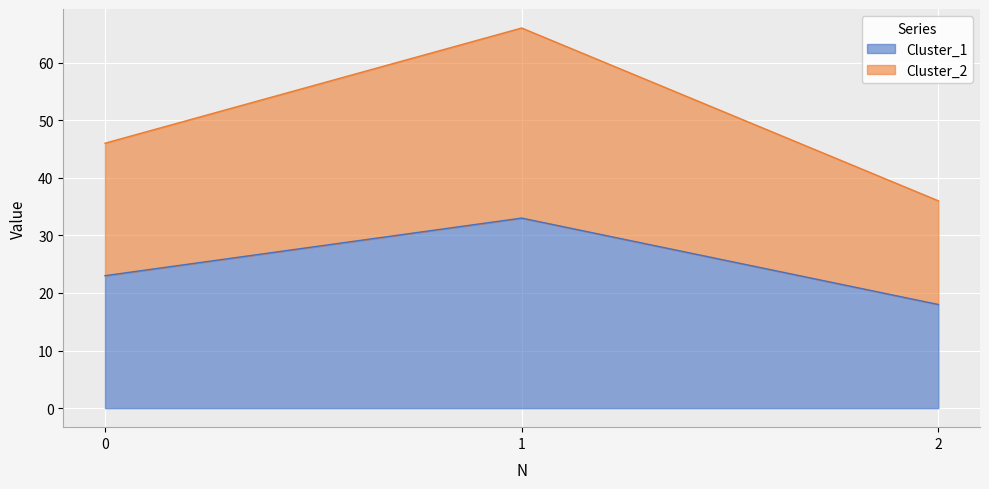

What is the maximum value shown in the chart?

66